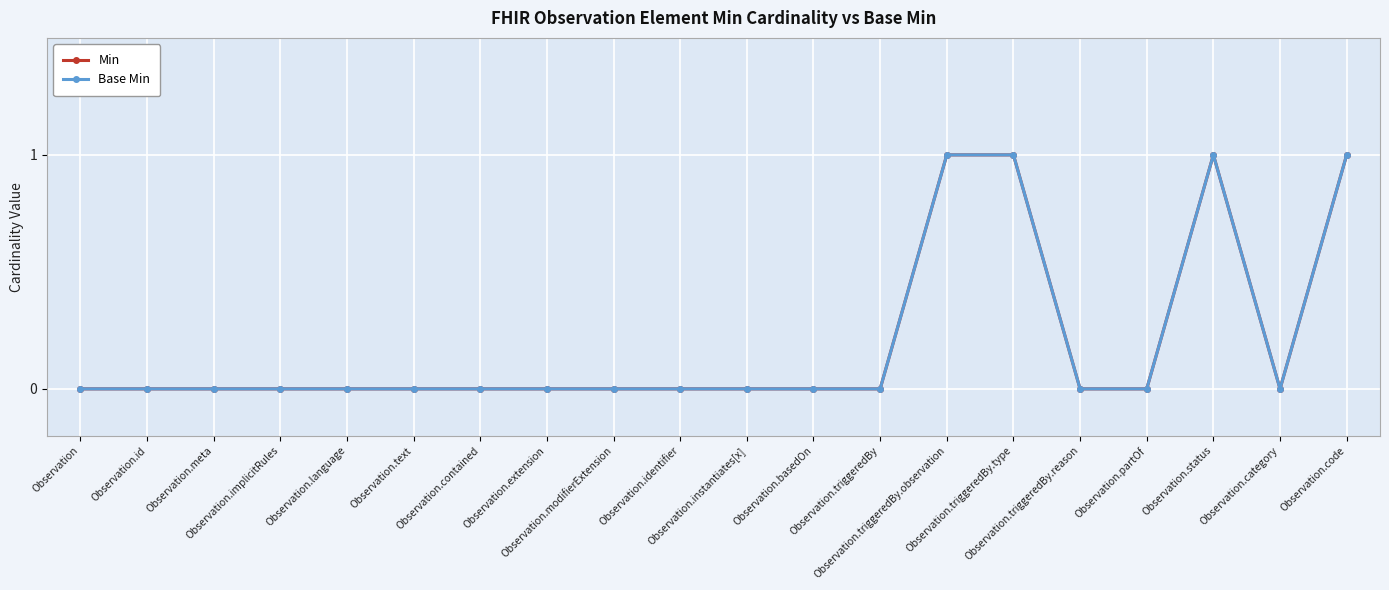

Between Observation.triggeredBy.type and Observation.partOf, which is larger?

Observation.triggeredBy.type